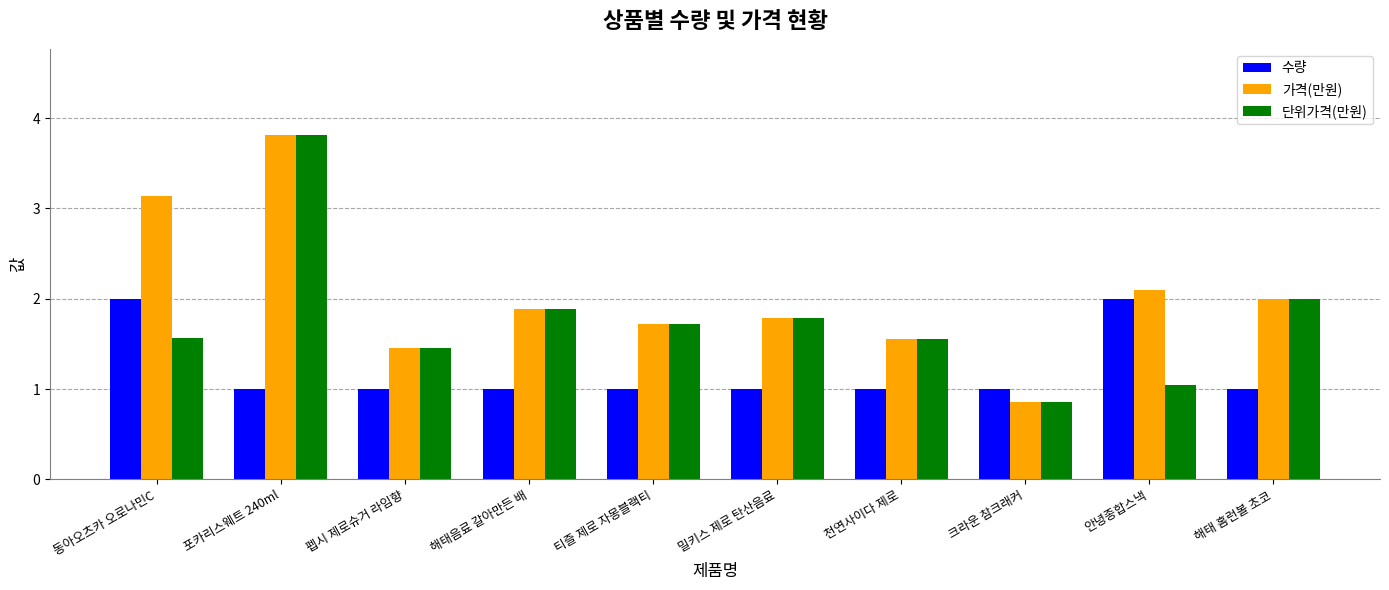

Rank the series by their average value, from lowest to highest.

수량, 단위가격(만원), 가격(만원)